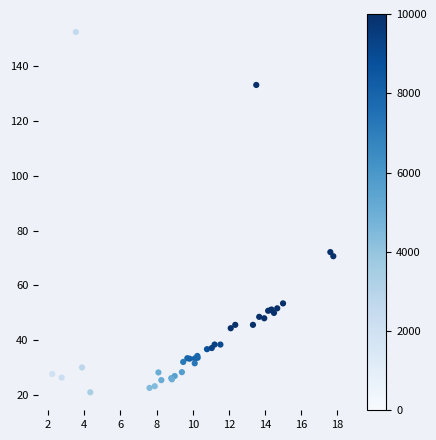

What Y value in the scatter plot is closest to 86?

72.2